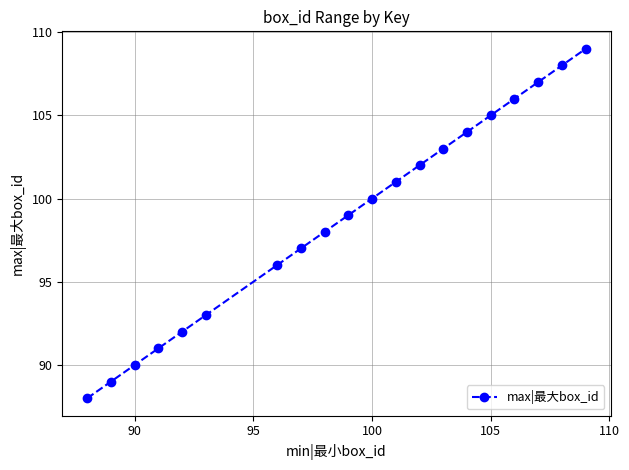

What is the greatest value displayed?

109